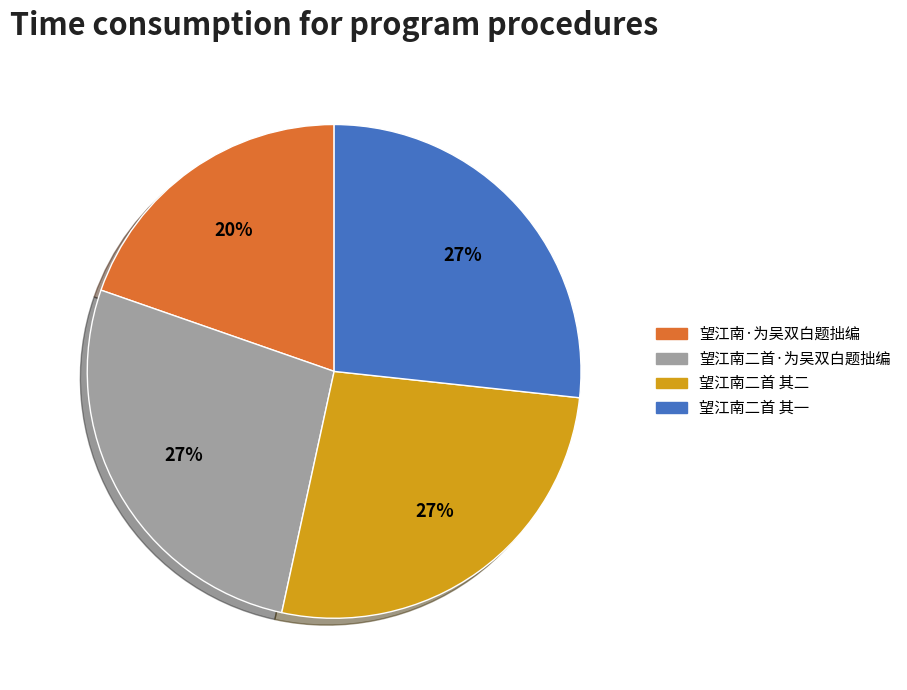

To the nearest percent, what is the average slice percentage?

25%